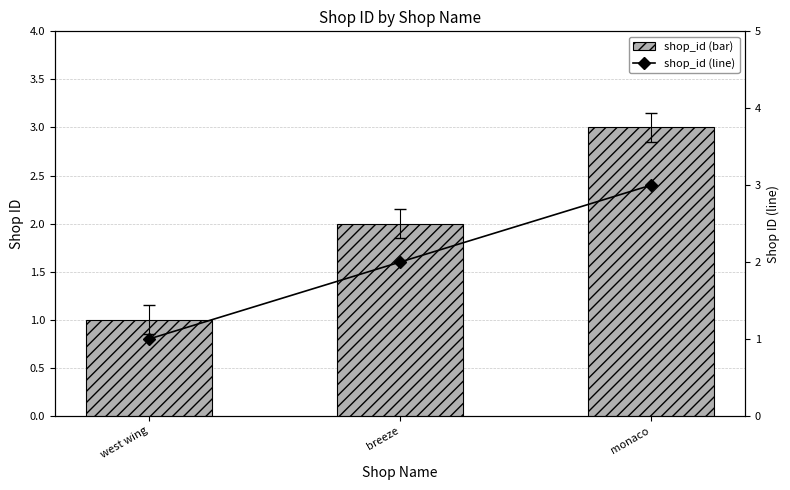

True or false: shop_id (line) has a value of 3 at monaco.

True